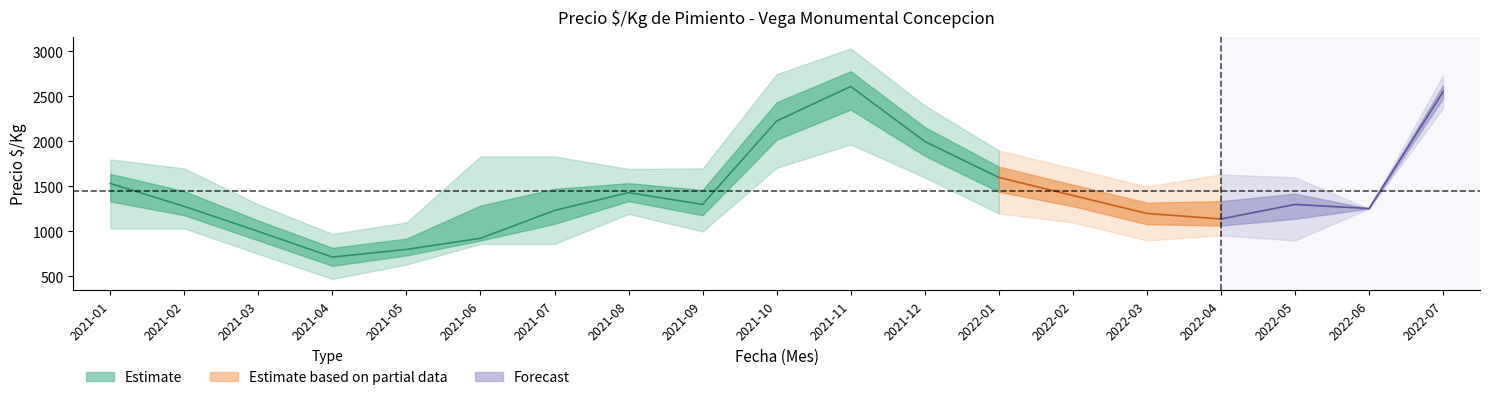

Reading left to right, what are all the values shown in this chart?

precio_mid: 2021-01=1533	2021-02=1278	2021-03=1000	2021-04=715	2021-05=800	2021-06=924	2021-07=1233	2021-08=1431	2021-09=1300	2021-10=2227	2021-11=2611	2021-12=2000	2022-01=1600	2022-02=1400	2022-03=1200	2022-04=1138	2022-05=1300	2022-06=1254	2022-07=2550
precio_max: 2021-01=1800	2021-02=1700	2021-03=1300	2021-04=972	2021-05=1100	2021-06=1833	2021-07=1833	2021-08=1694	2021-09=1700	2021-10=2747	2021-11=3033	2021-12=2400	2022-01=1900	2022-02=1700	2022-03=1500	2022-04=1633	2022-05=1600	2022-06=1254	2022-07=2733
precio_min: 2021-01=1033	2021-02=1033	2021-03=750	2021-04=472	2021-05=633	2021-06=861	2021-07=861	2021-08=1194	2021-09=1000	2021-10=1707	2021-11=1967	2021-12=1600	2022-01=1200	2022-02=1100	2022-03=900	2022-04=956	2022-05=900	2022-06=1254	2022-07=2367